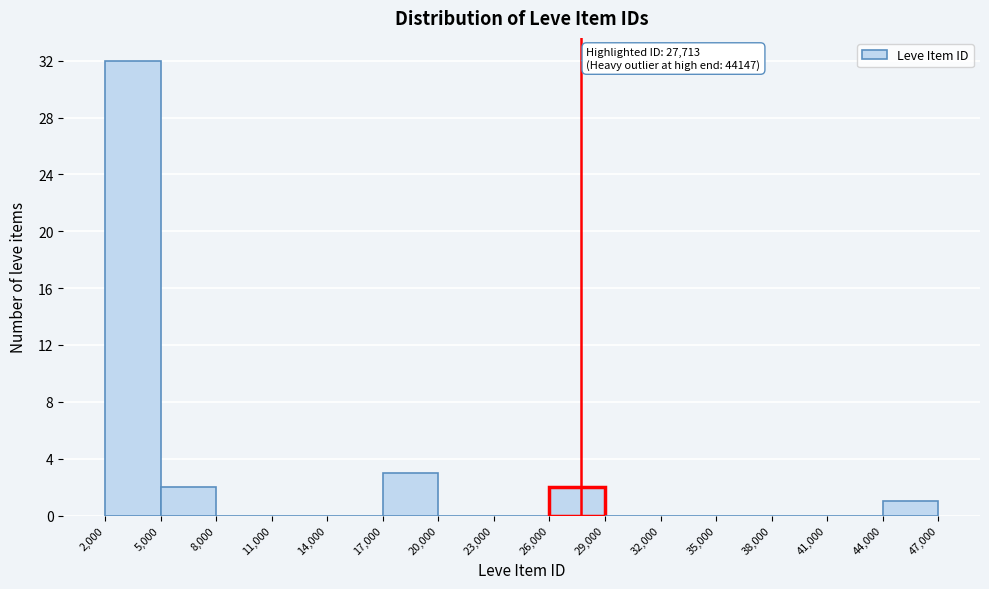

Which range on the x-axis has the tallest bar?

2,000 to 5,000